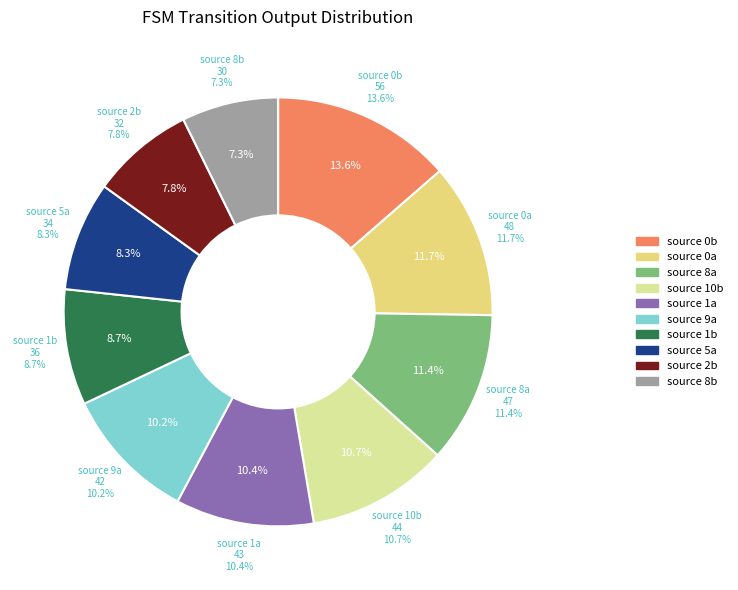

Does any single category account for the majority?

No